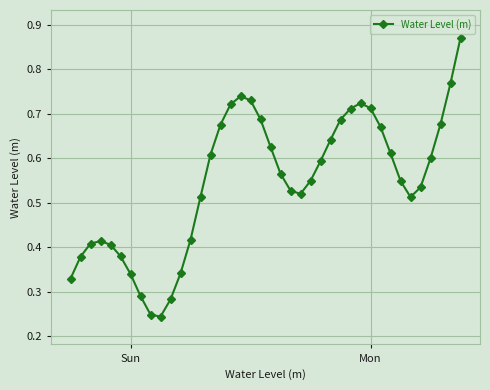

What is the sum of all values?

21.8